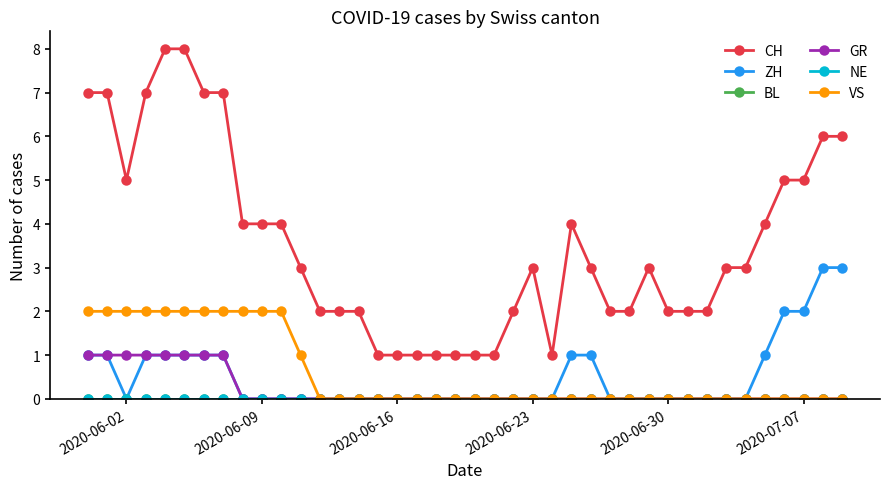

Reading right to left, extract all data points from this chart.

CH: 6	6	5	5	4	3	3	2	2	2	3	2	2	3	4	1	3	2	1	1	1	1	1	1	1	2	2	2	3	4	4	4	7	7	8	8	7	5	7	7
ZH: 3	3	2	2	1	0	0	0	0	0	0	0	0	1	1	0	0	0	0	0	0	0	0	0	0	0	0	0	0	0	0	0	1	1	1	1	1	0	1	1
BL: 0	0	0	0	0	0	0	0	0	0	0	0	0	0	0	0	0	0	0	0	0	0	0	0	0	0	0	0	0	0	0	0	0	0	0	0	0	0	0	0
GR: 0	0	0	0	0	0	0	0	0	0	0	0	0	0	0	0	0	0	0	0	0	0	0	0	0	0	0	0	0	0	0	0	1	1	1	1	1	1	1	1
NE: 0	0	0	0	0	0	0	0	0	0	0	0	0	0	0	0	0	0	0	0	0	0	0	0	0	0	0	0	0	0	0	0	0	0	0	0	0	0	0	0
VS: 0	0	0	0	0	0	0	0	0	0	0	0	0	0	0	0	0	0	0	0	0	0	0	0	0	0	0	0	1	2	2	2	2	2	2	2	2	2	2	2